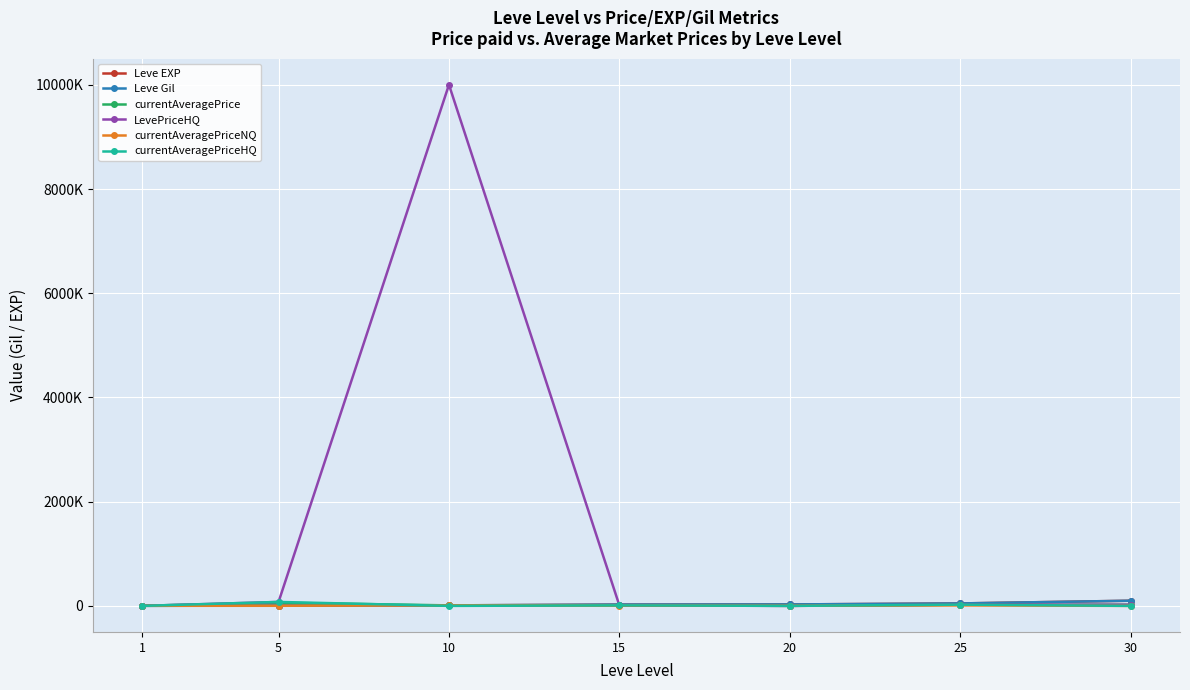

At which category is the sum across all series the highest?

10